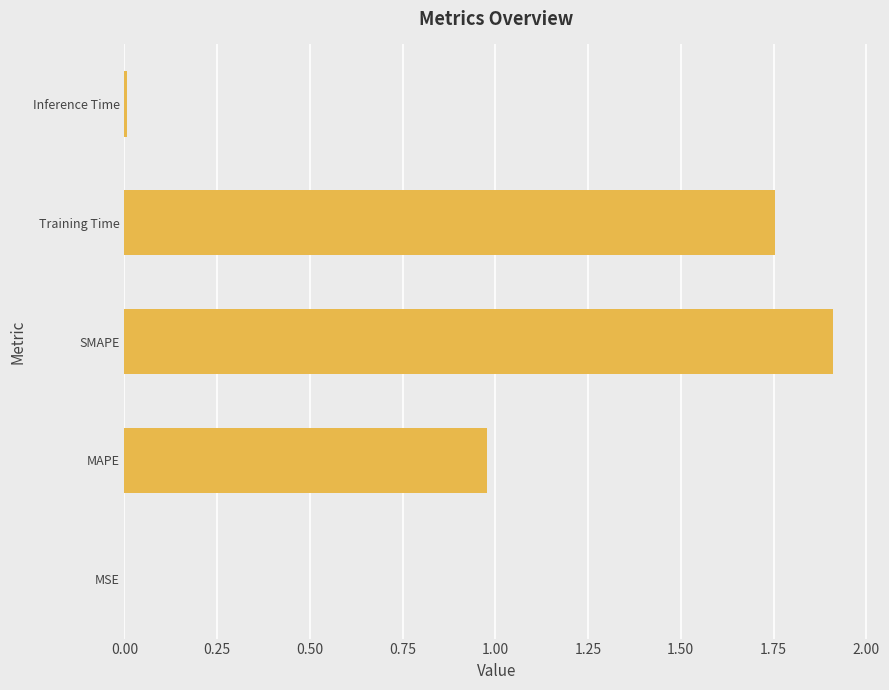

Between SMAPE and MSE, which is larger?

SMAPE